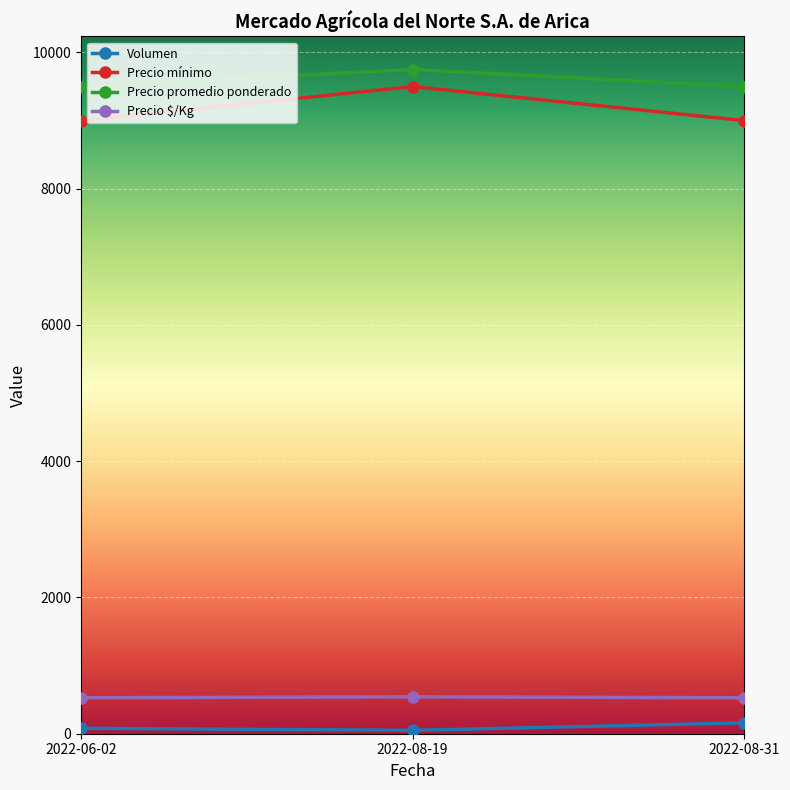

At 2022-06-02, list the series in order from smallest to largest.

Volumen, Precio $/Kg, Precio mínimo, Precio promedio ponderado